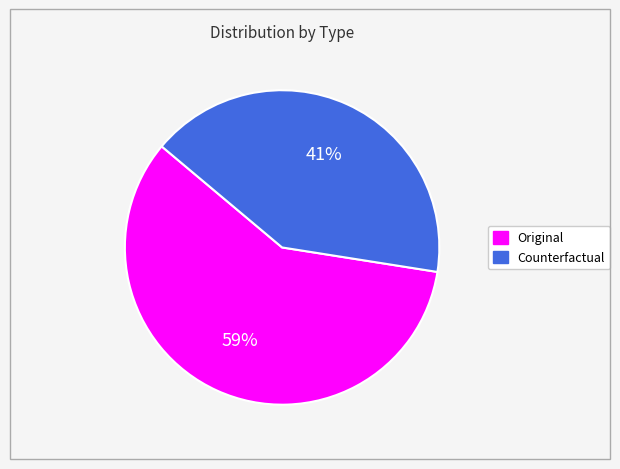

Does Original represent more than half of the total?

Yes